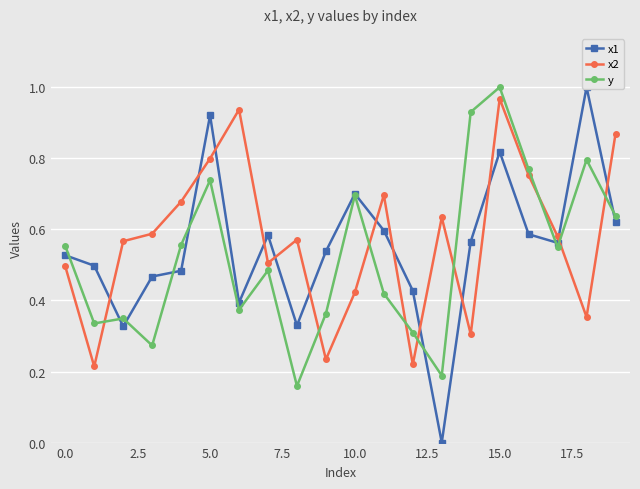

What position from the left is 17?

18